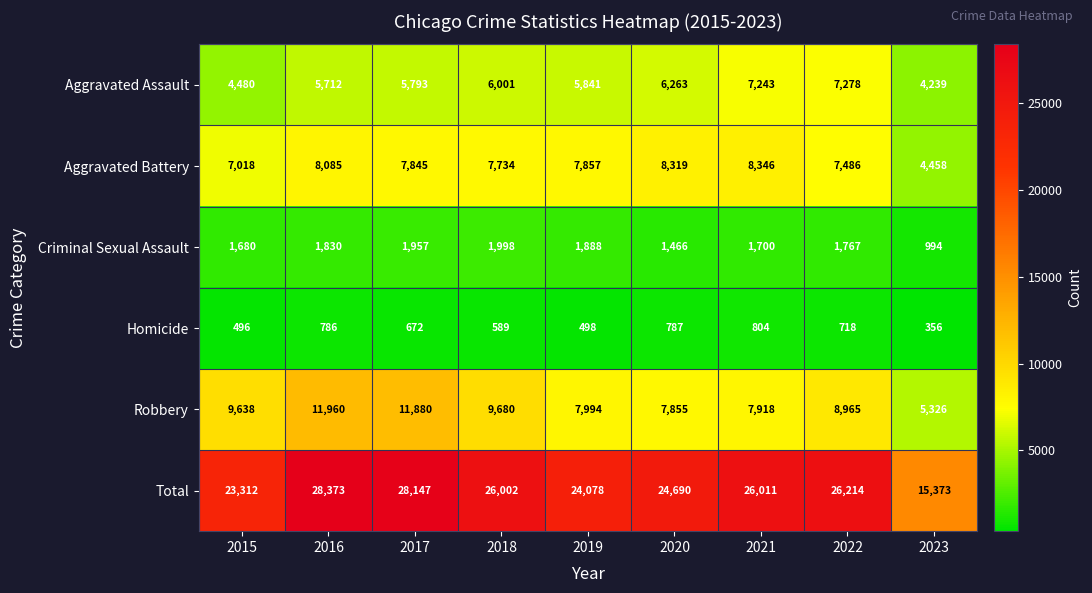

What is the difference between the maximum and minimum values in the Aggravated Assault series?

3039